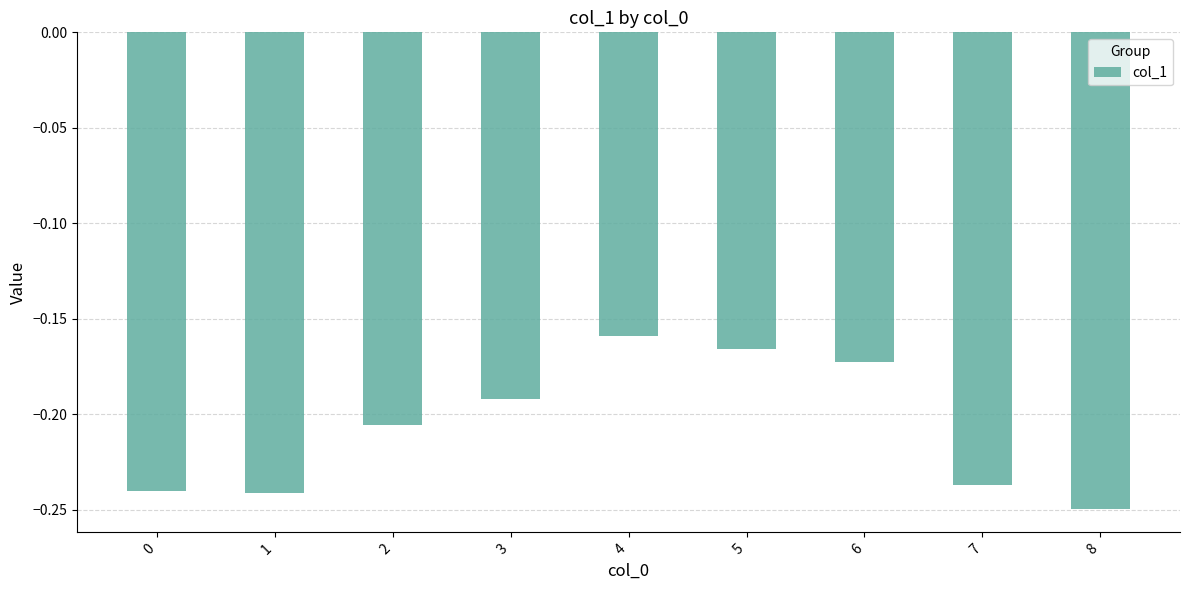

Which label corresponds to the smallest value in the chart?

8